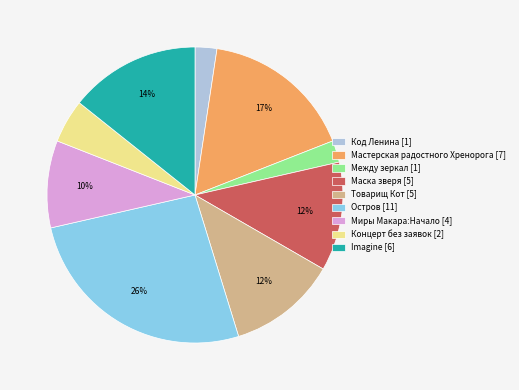

Which has a higher value, Между зеркал [1] or Imagine [6]?

Imagine [6]